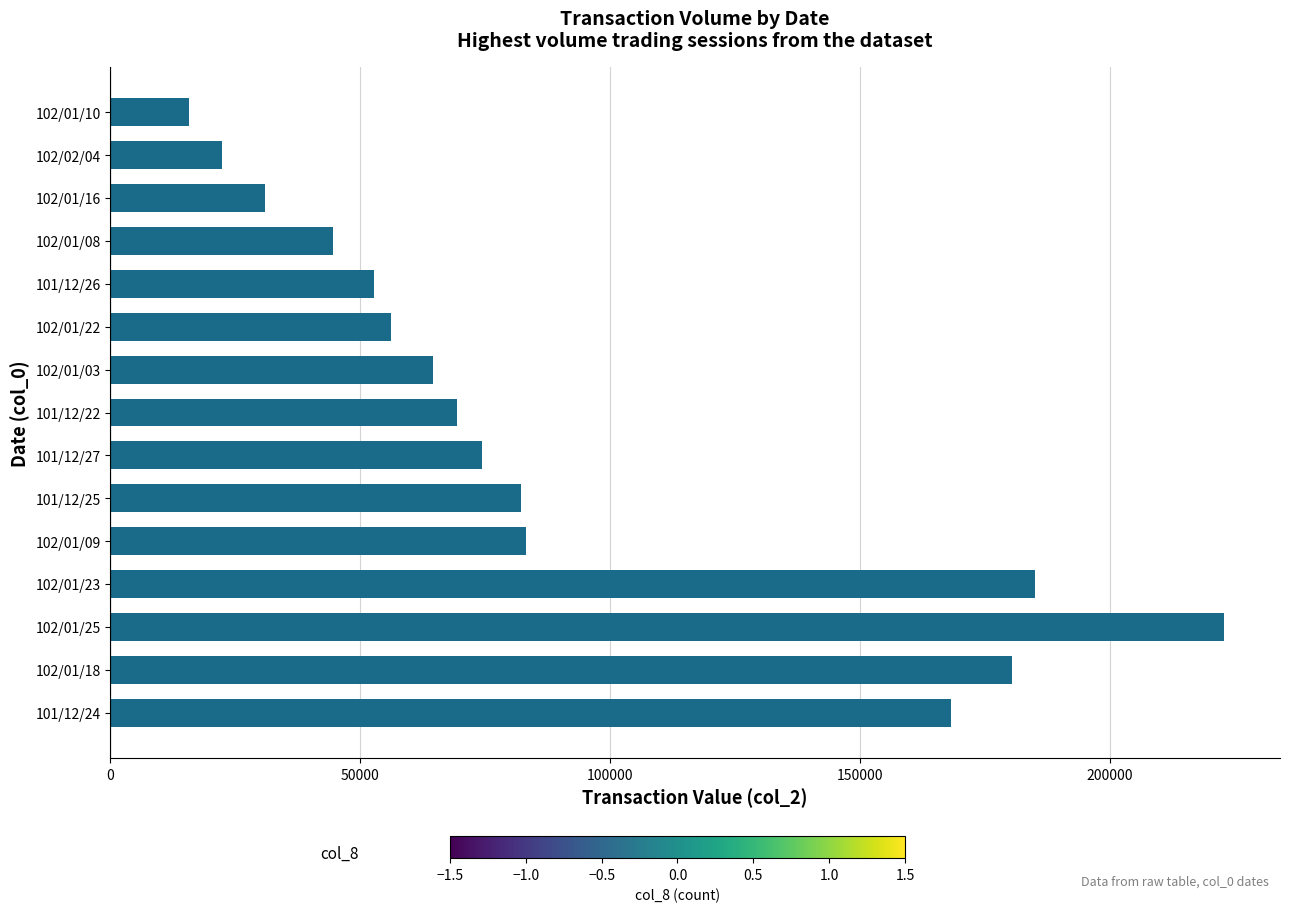

Which label corresponds to the smallest value in the chart?

102/01/10